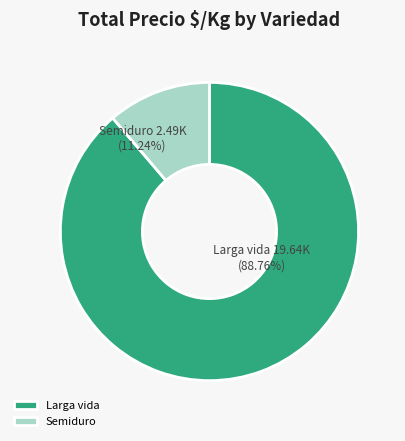

Is the sum of Larga vida and Semiduro greater than half?

Yes